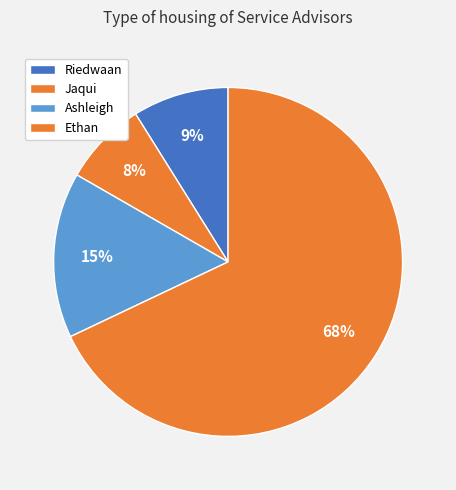

True or false: Riedwaan accounts for 9% of the total.

True